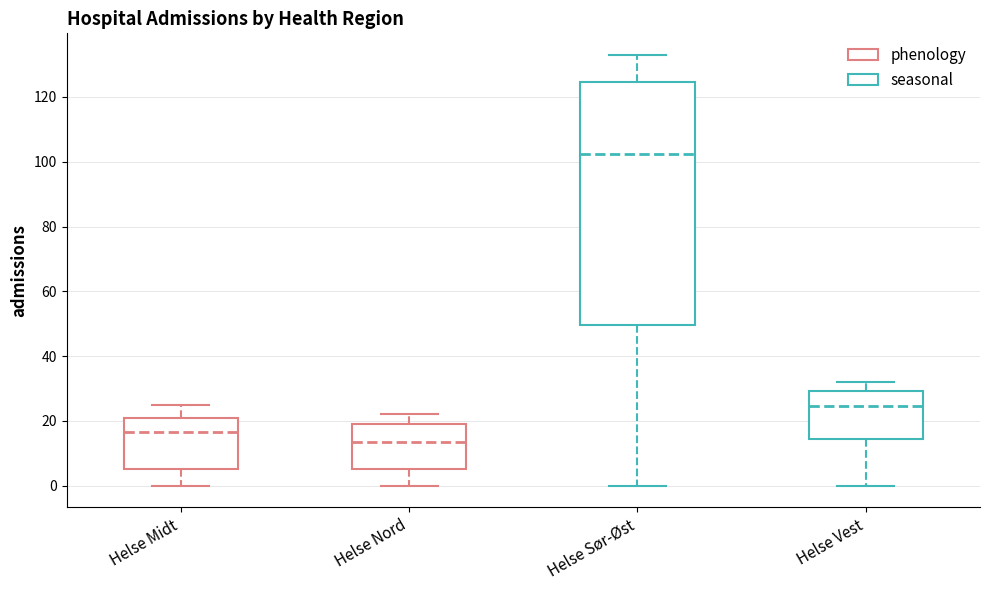

Reading left to right, transcribe this box plot: for each box, give where its median line is, the range the box spans, and where its two whiskers end, as read against the y-axis. The values are not printed on the chart, so give them approximately, as read against the axis.

Helse Midt: median 16, box 6 to 22, whiskers 0 to 26
Helse Nord: median 14, box 6 to 20, whiskers 0 to 22
Helse Sør-Øst: median 102, box 50 to 124, whiskers 0 to 134
Helse Vest: median 24, box 14 to 30, whiskers 0 to 32